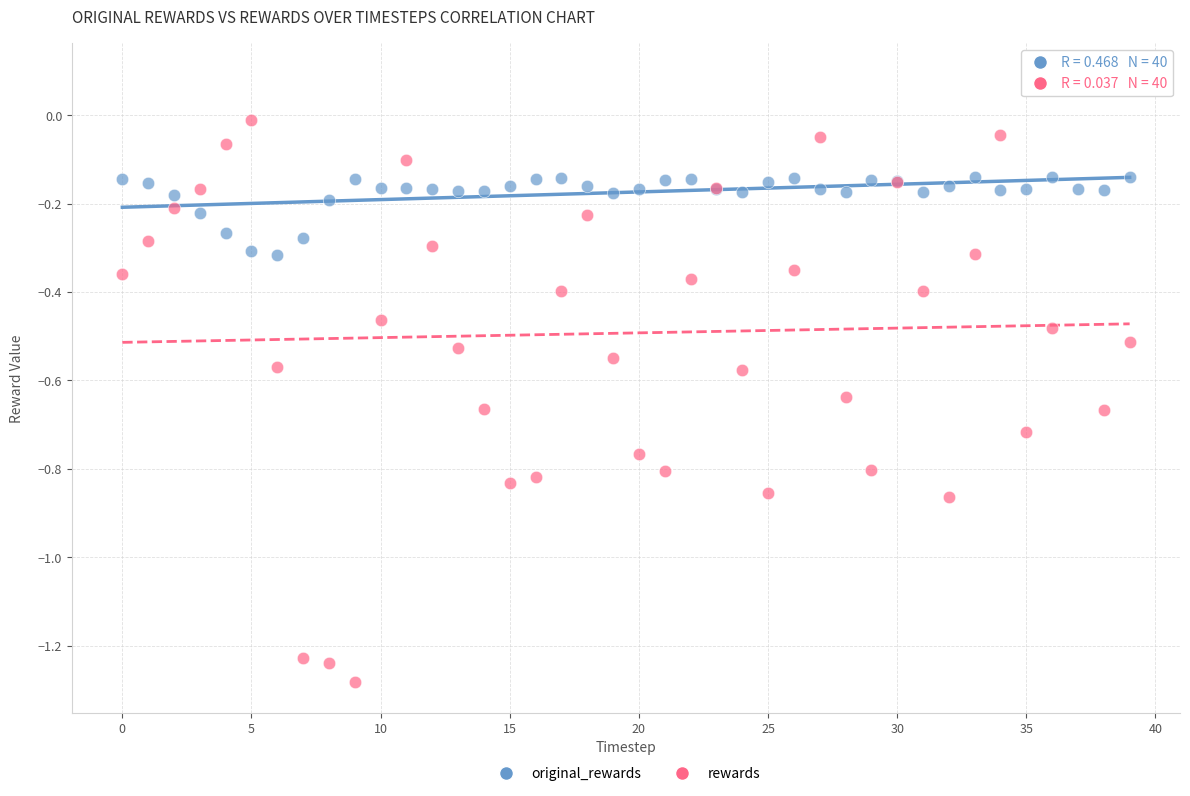

Which series has the widest spread of Y values?

rewards